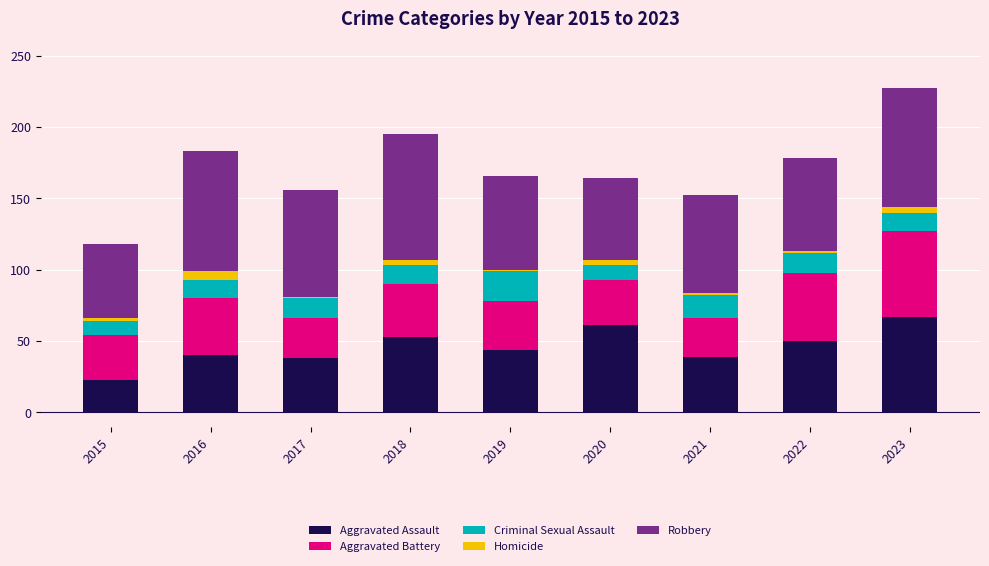

At which label does Aggravated Assault reach its minimum?

2015